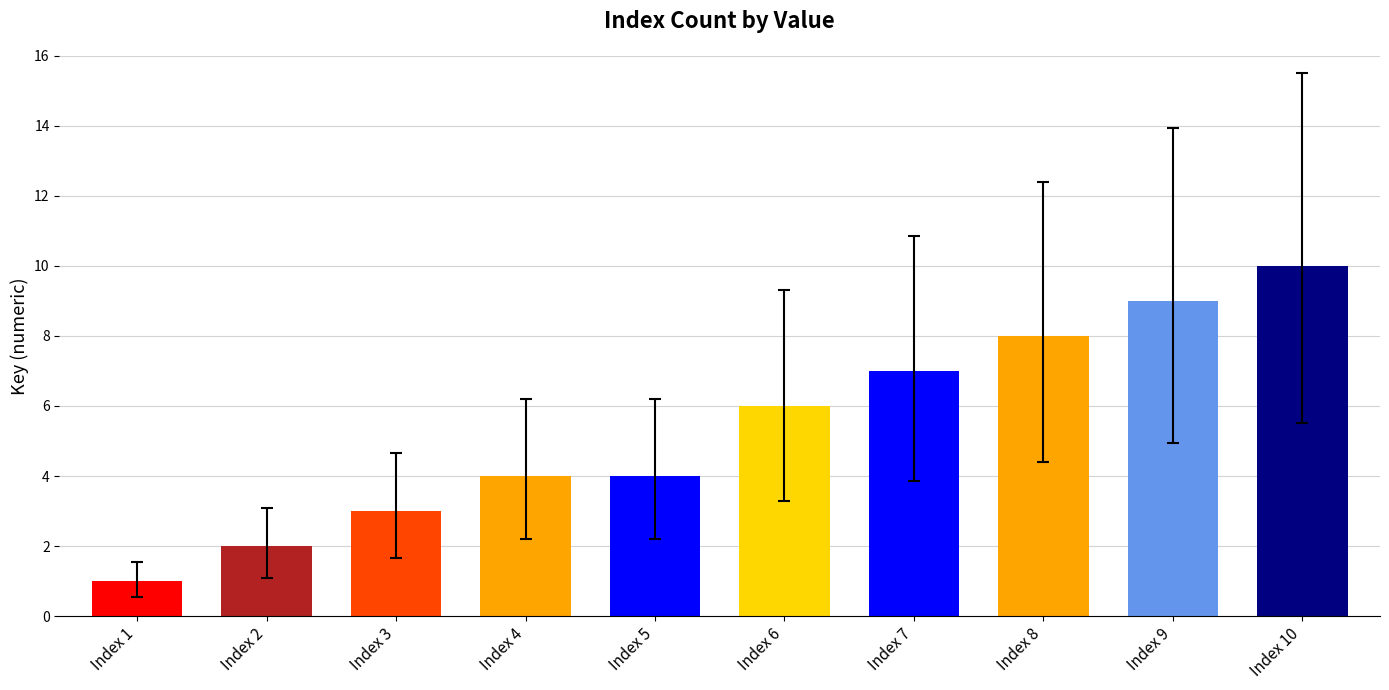

Which category has the highest value across all series?

Index 10